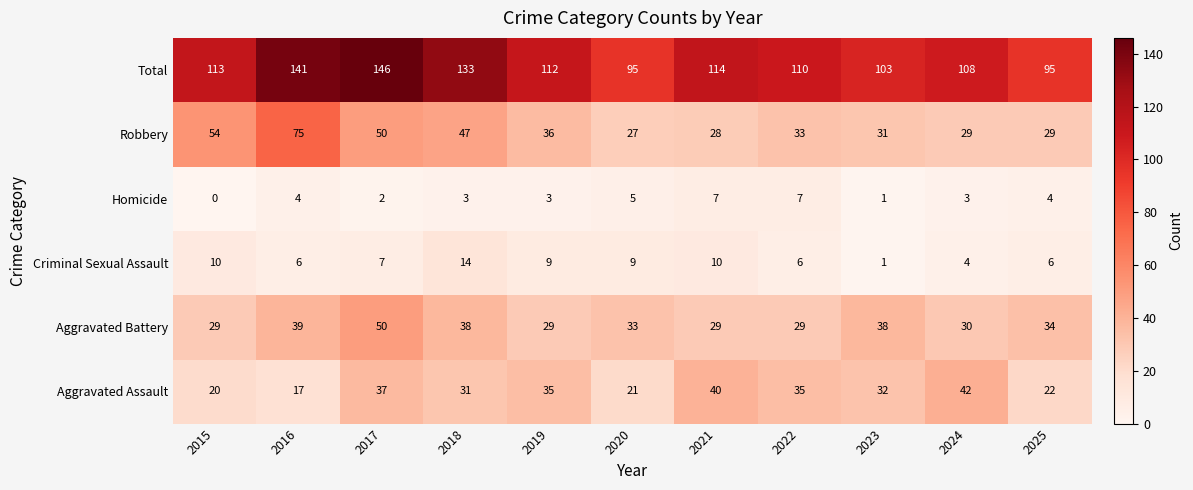

The value of Robbery at 2022 is 33. True or false?

True